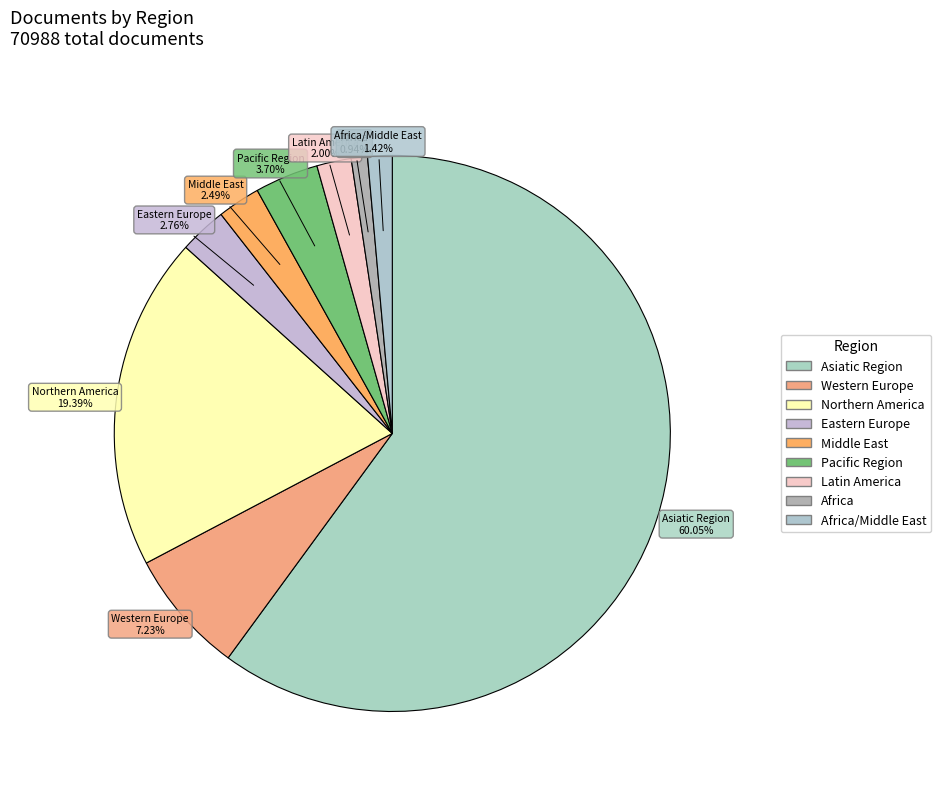

To the nearest percent, what is the average slice percentage?

11%